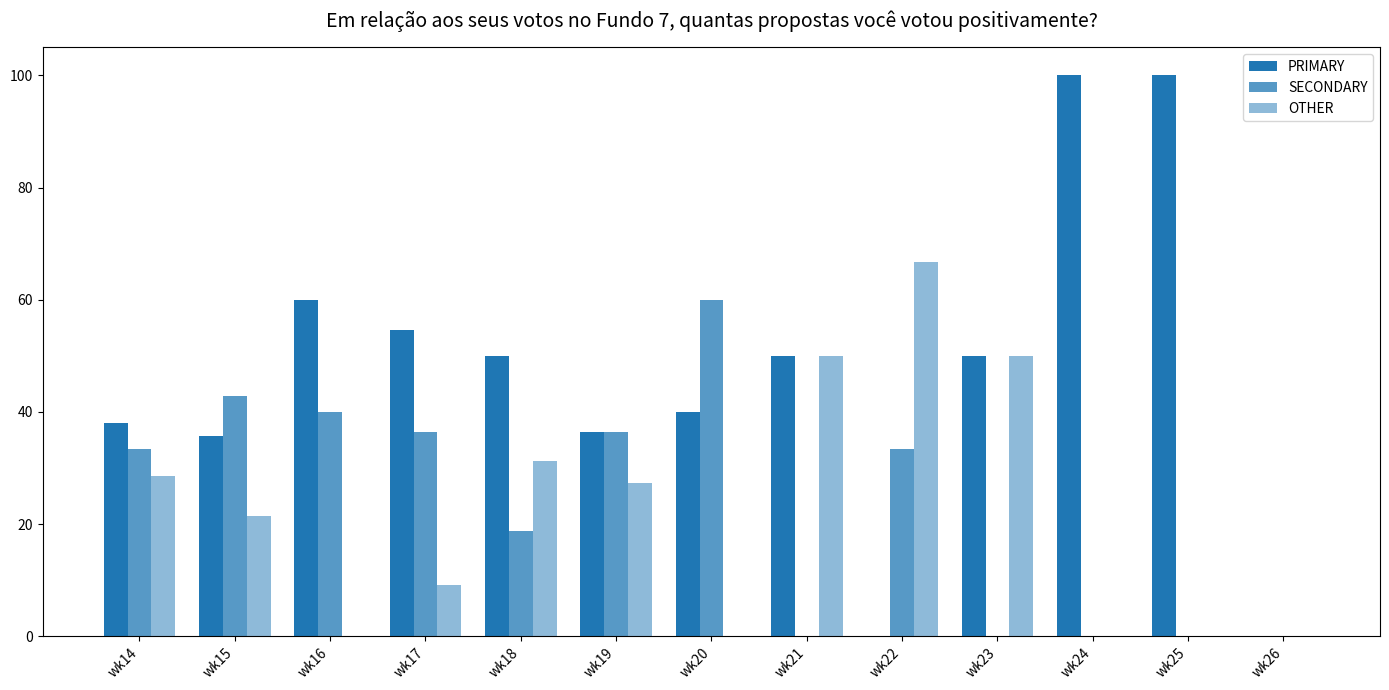

True or false: SECONDARY has a value of -38.9 at wk21.

False